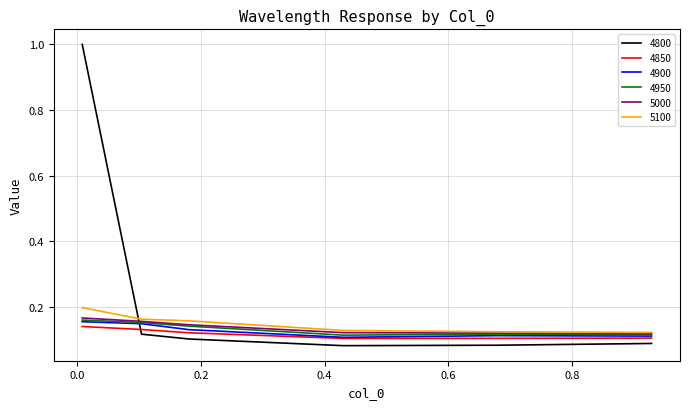

Which series has the widest spread of values?

4800